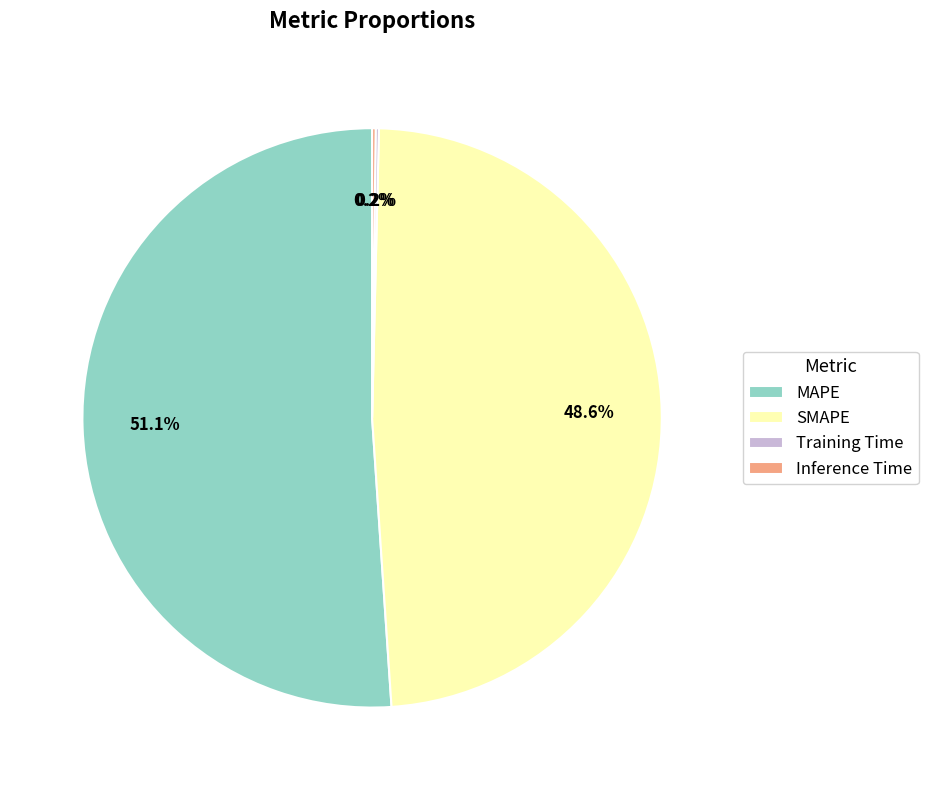

What is the largest slice in the pie chart?

MAPE